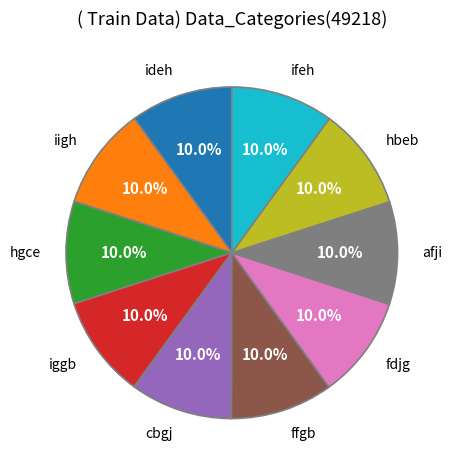

Combined, what portion of the pie is hgce and ffgb?

20.0%